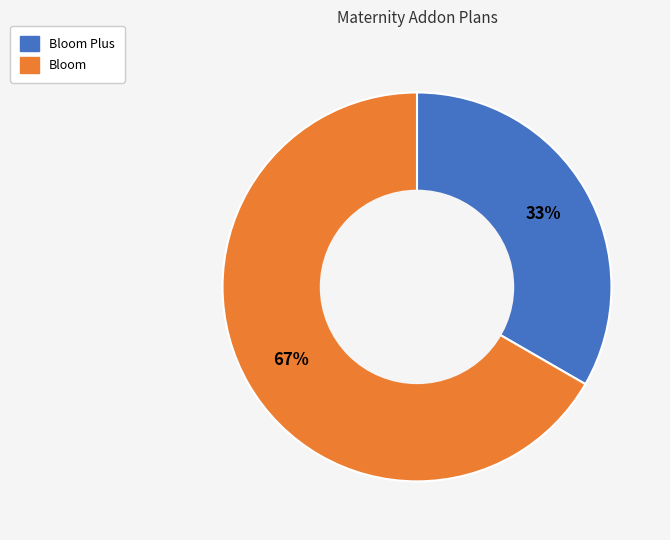

How many segments does this pie chart have?

2